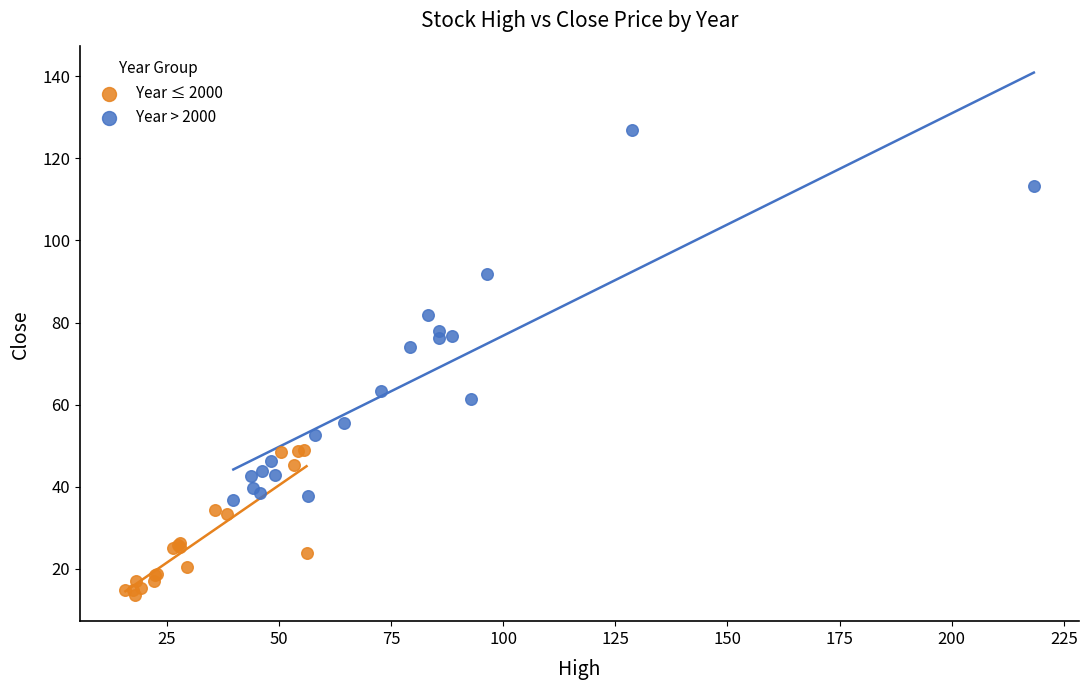

Which series reaches the minimum Y coordinate?

Year ≤ 2000